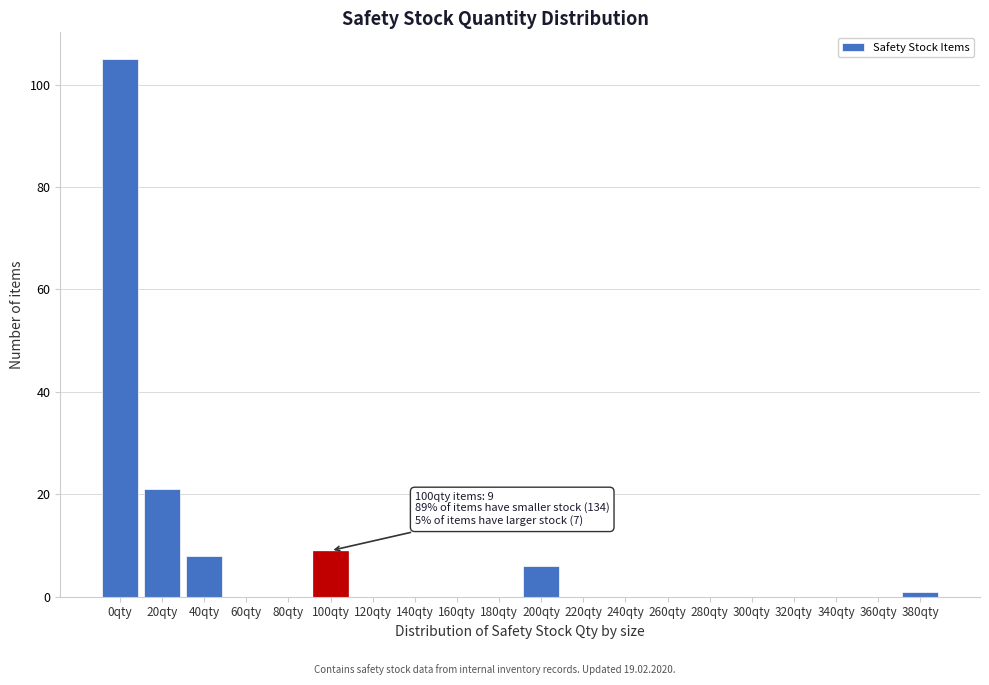

Reading left to right, list all the values displayed in this chart.

0qty=105	20qty=21	40qty=8	60qty=0	80qty=0	100qty=9	120qty=0	140qty=0	160qty=0	180qty=0	200qty=6	220qty=0	240qty=0	260qty=0	280qty=0	300qty=0	320qty=0	340qty=0	360qty=0	380qty=1